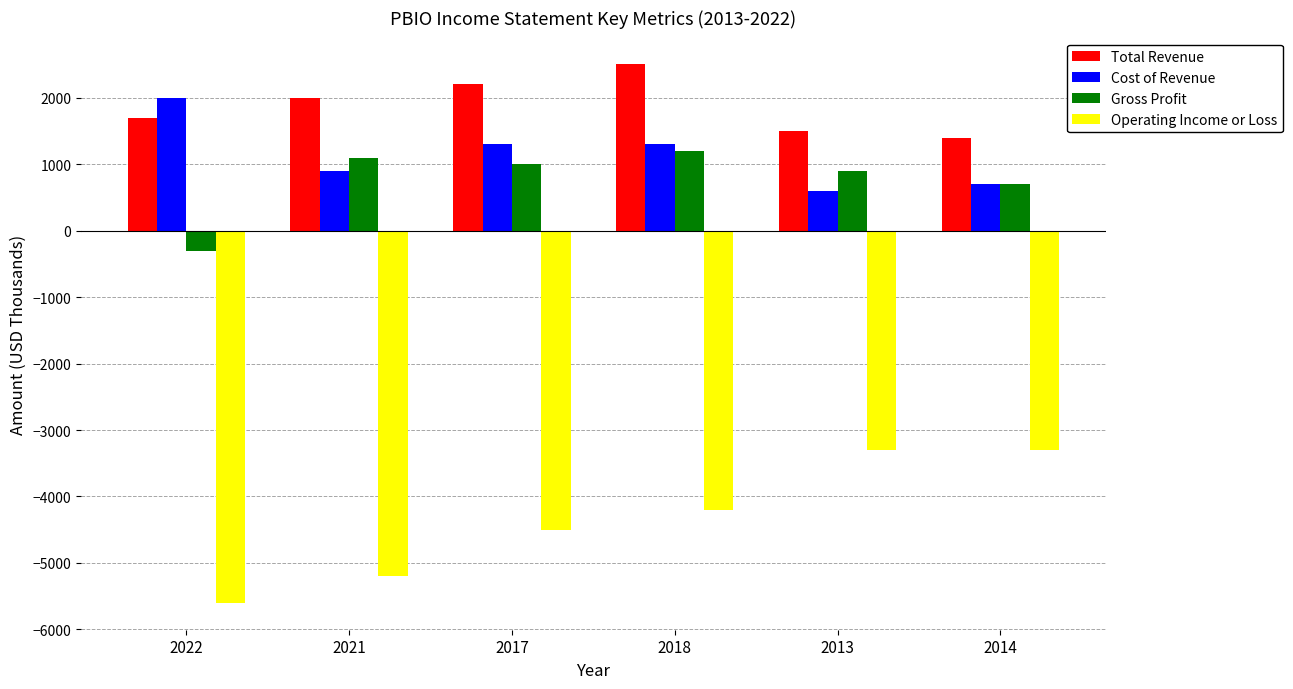

What is the difference between the maximum and minimum values in the Gross Profit series?

1500